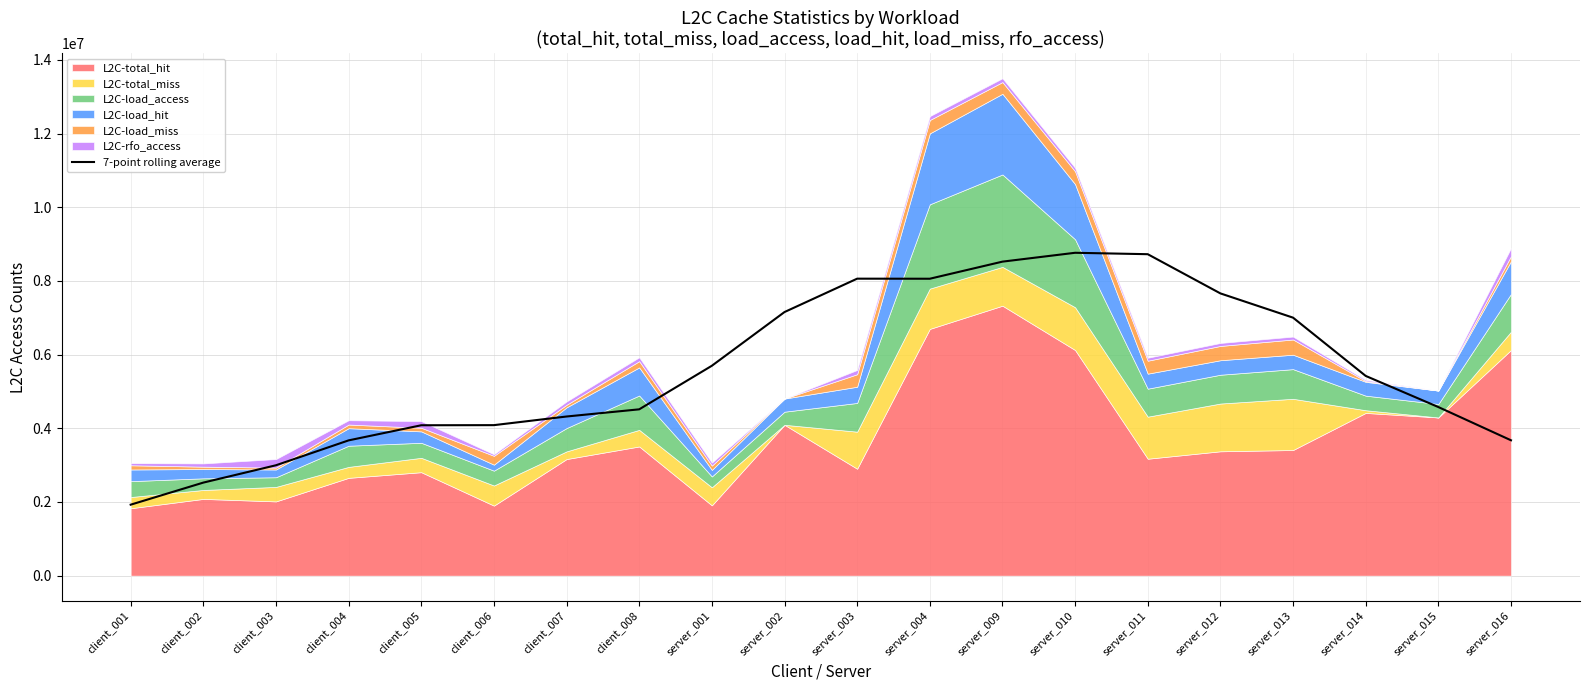

At which category does the data reach its first local peak?

server_003